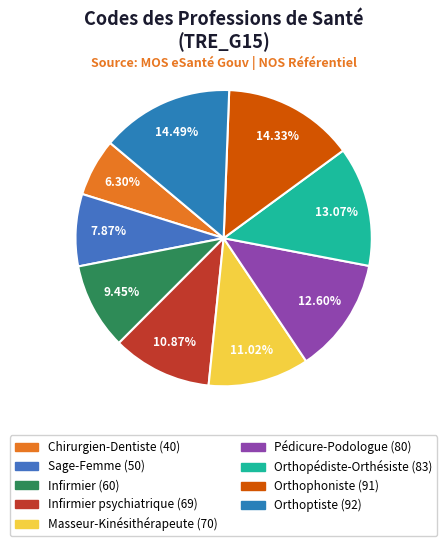

How many segments does this pie chart have?

9